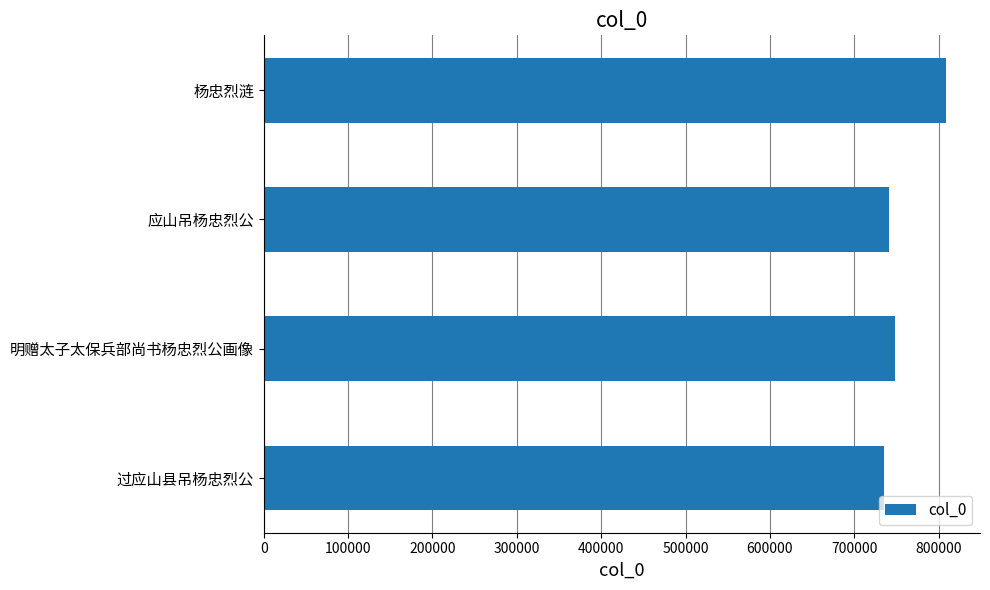

What is the sum of the values at 过应山县吊杨忠烈公 and 明赠太子太保兵部尚书杨忠烈公画像?

1483276